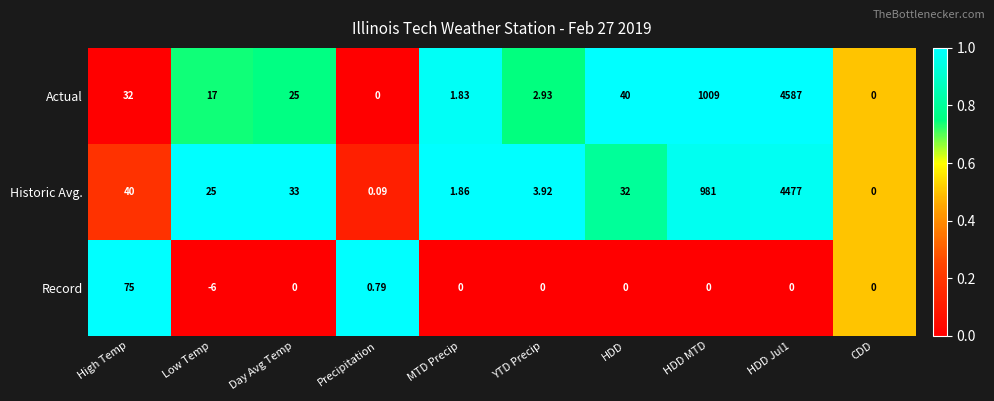

Which series has the widest spread of values?

Actual